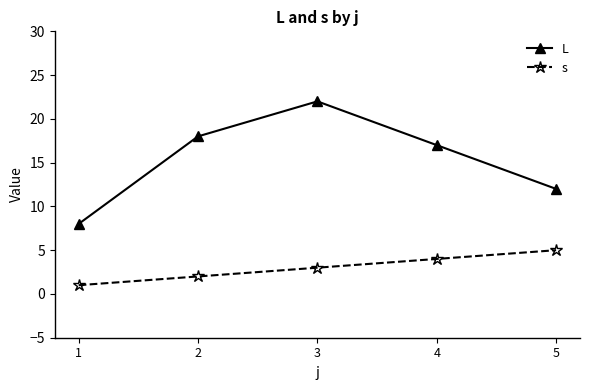

True or false: s has a value of 3 at 3.

True